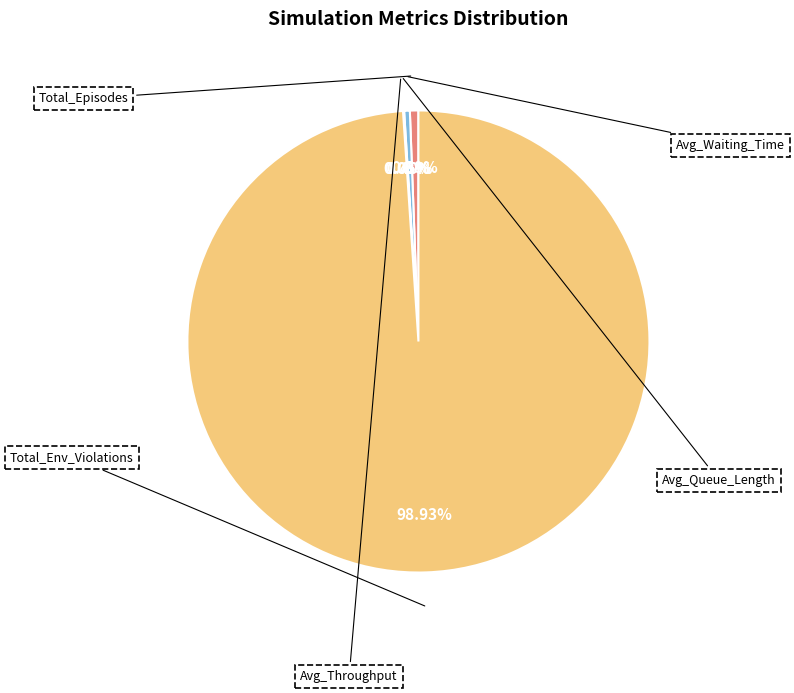

The Avg_Throughput slice represents 0% of the pie. True or false?

True